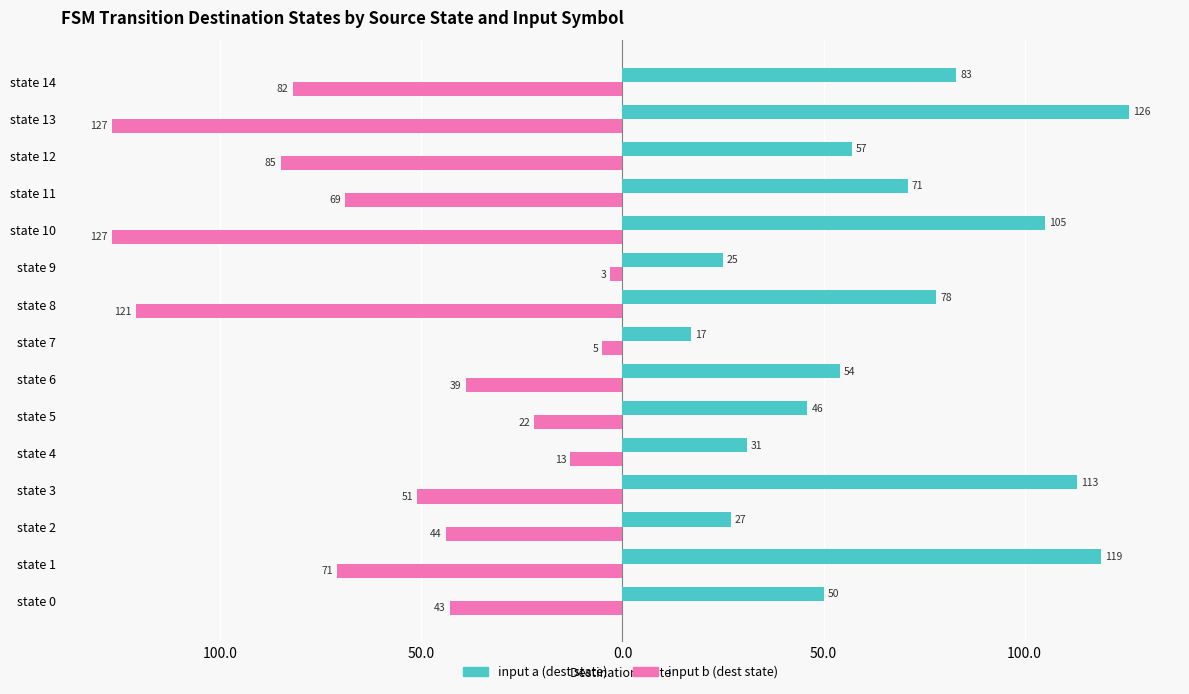

What are all the series names shown in the legend?

input a (dest state), input b (dest state)